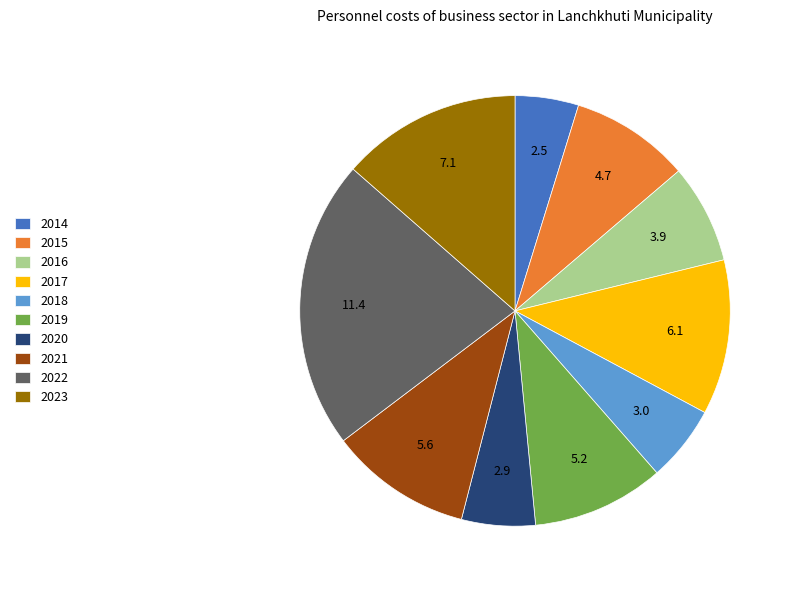

Is there a majority slice in this chart?

No